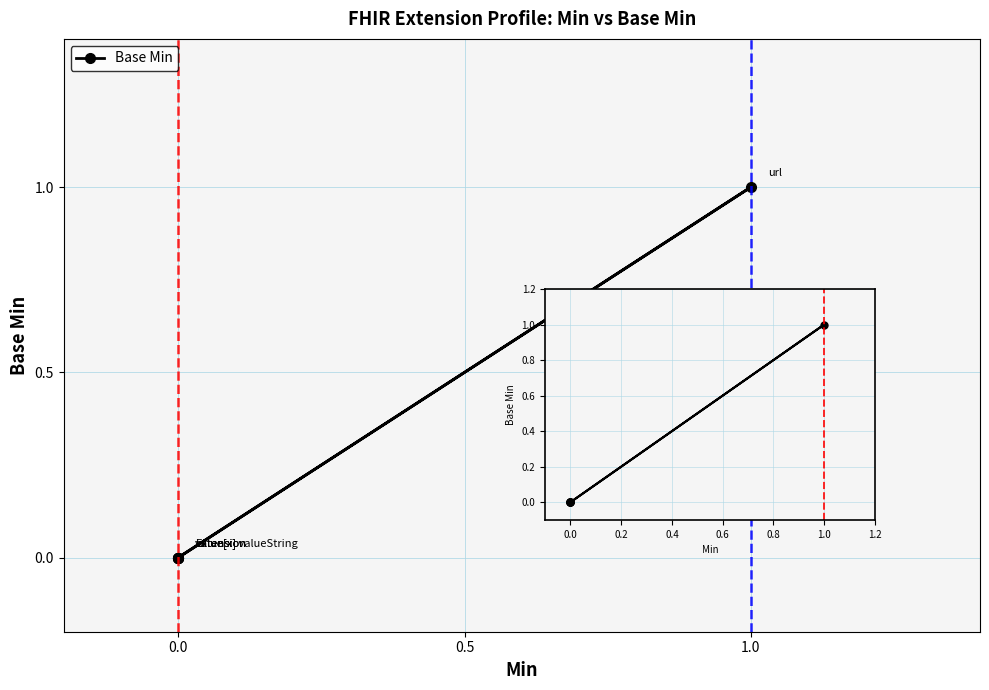

What is the sum of all values?

1